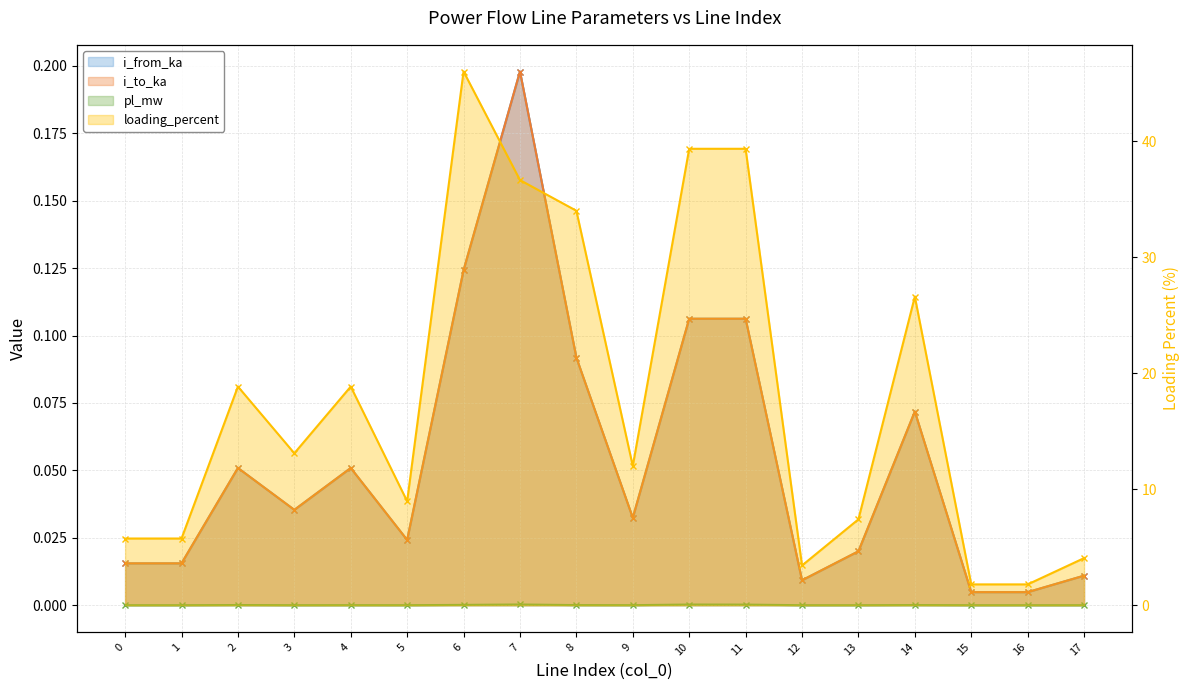

Rank the series at 16 from highest to lowest value.

loading_percent, i_from_ka, i_to_ka, pl_mw